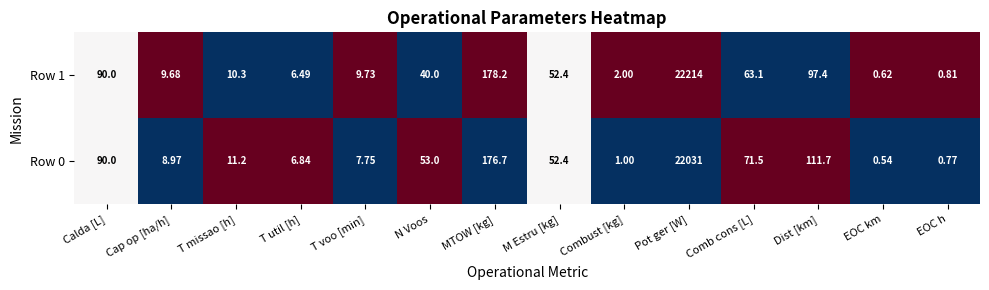

What is the maximum value shown in the chart?

22214.0